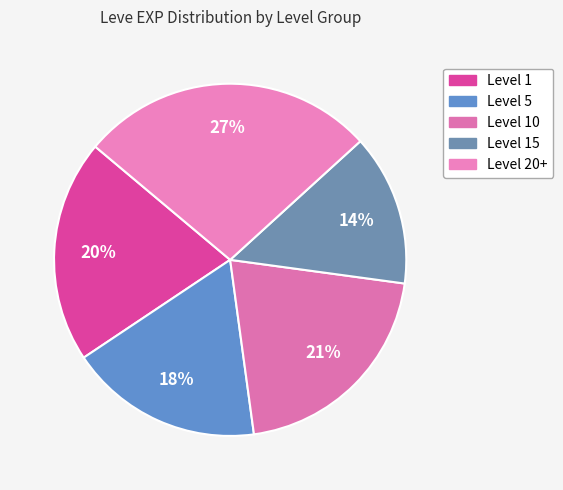

How many segments does this pie chart have?

5